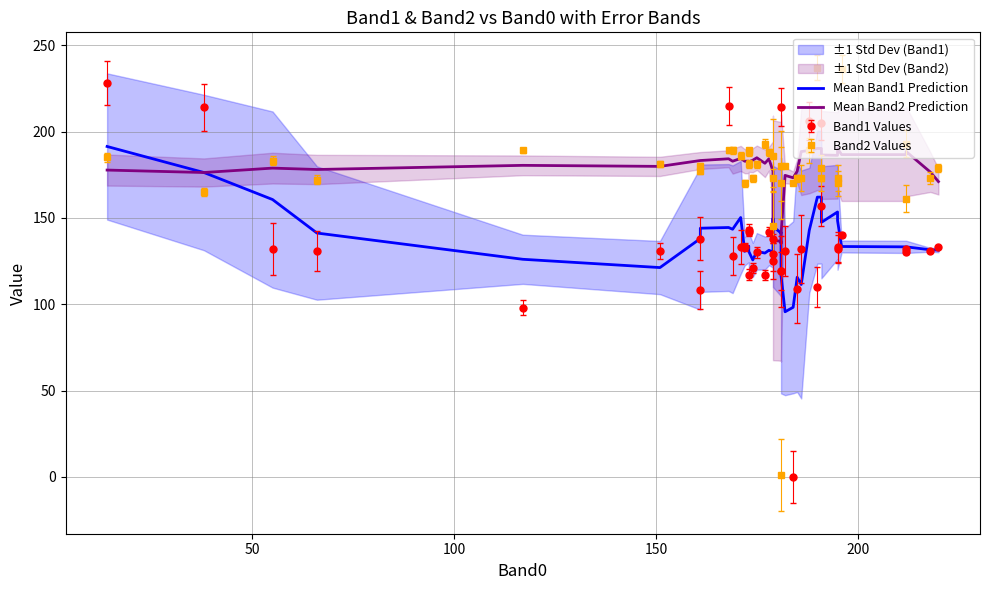

True or false: Mean Band1 Prediction has more than 1 points higher than both neighbors.

True